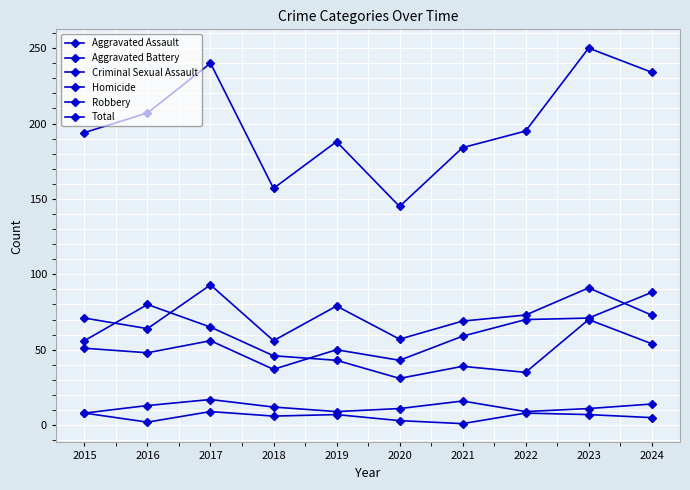

Does the chart have visible grid lines?

Yes